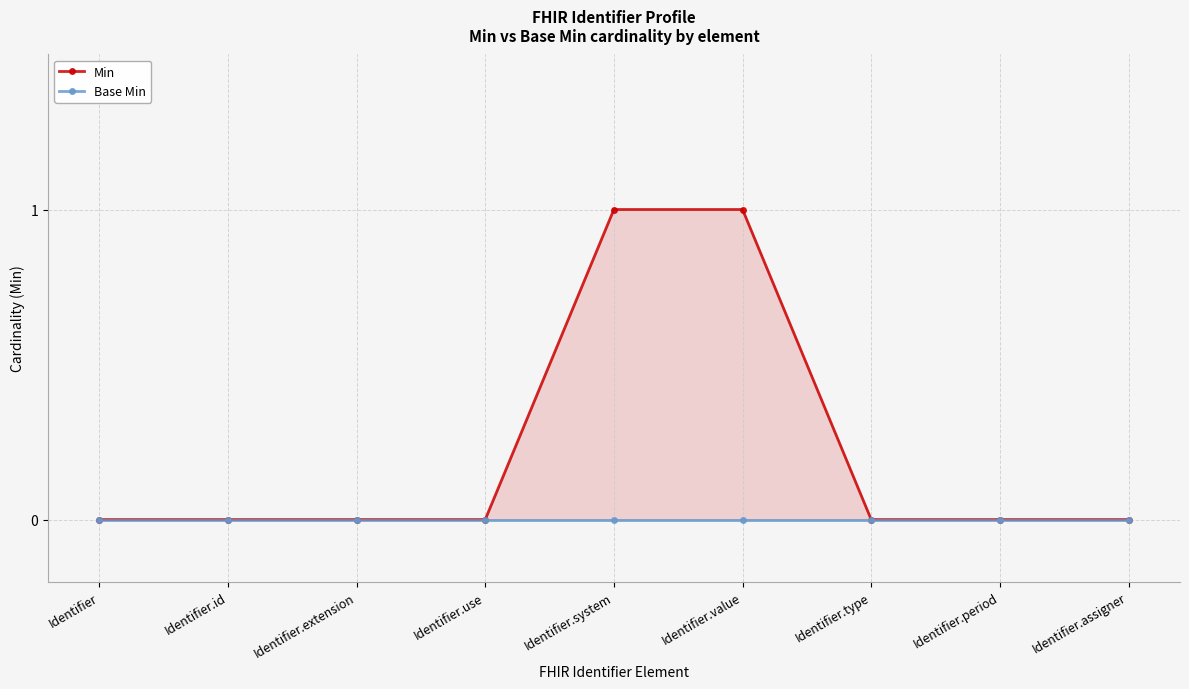

True or false: Min and Base Min intersect in this chart.

False